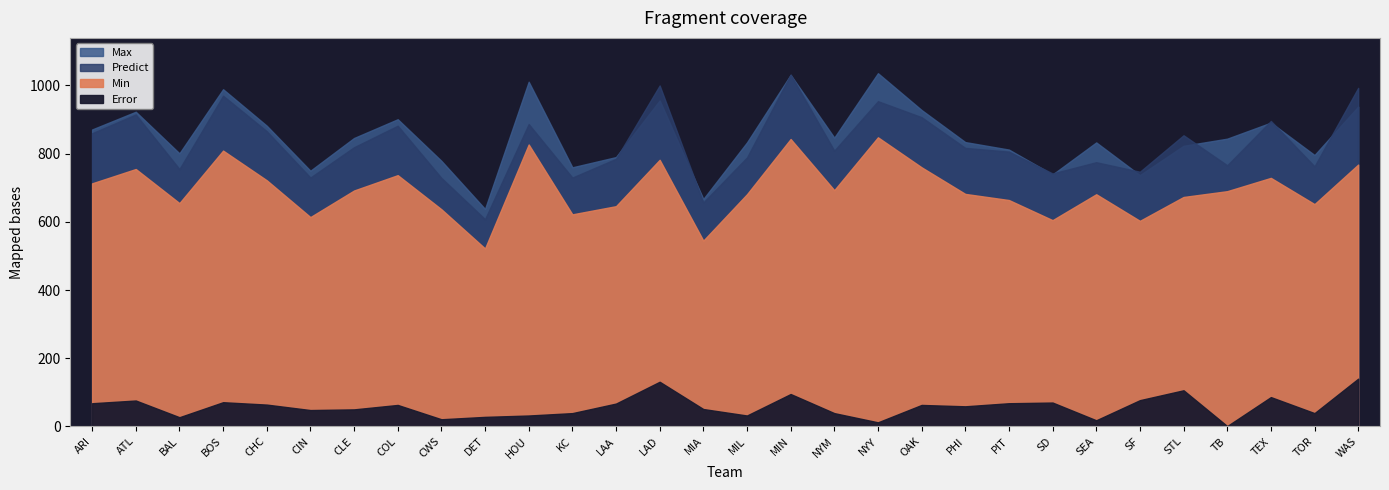

Where is the first local maximum for Max?

ATL